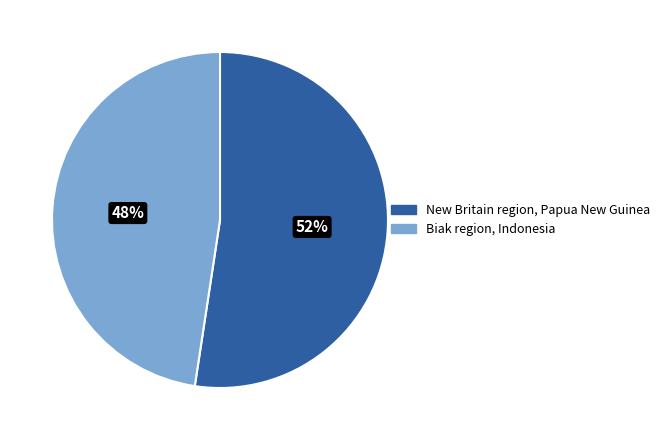

Is it true that Biak region, Indonesia is 61% of the pie?

False